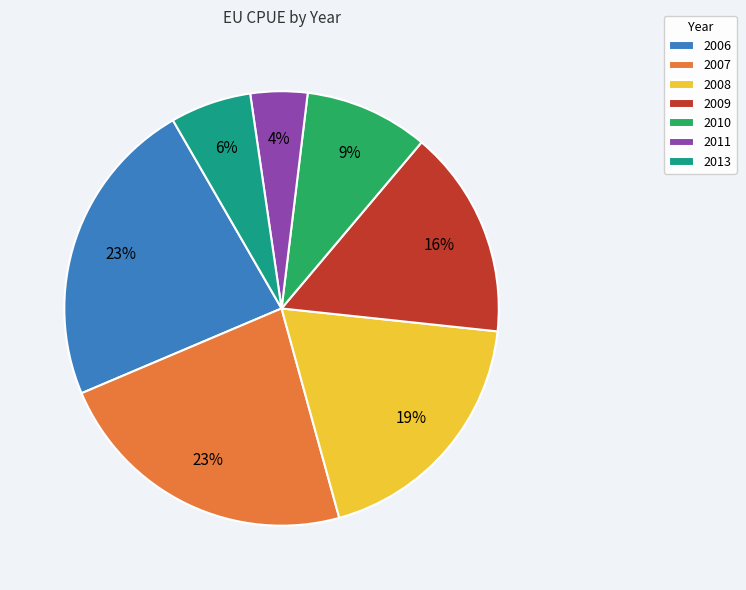

To the nearest percent, what percentage of the pie is 2011?

4%